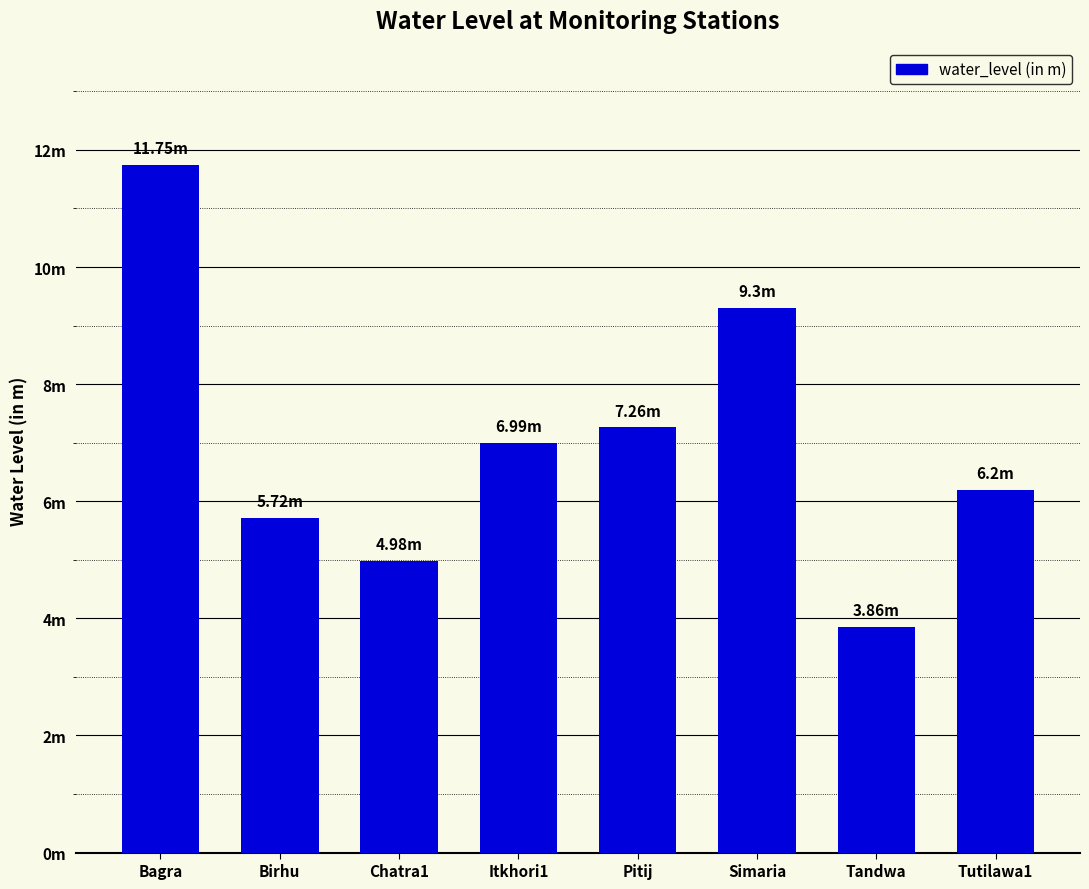

The chart shows a value of 2.8 at Chatra1. True or false?

False